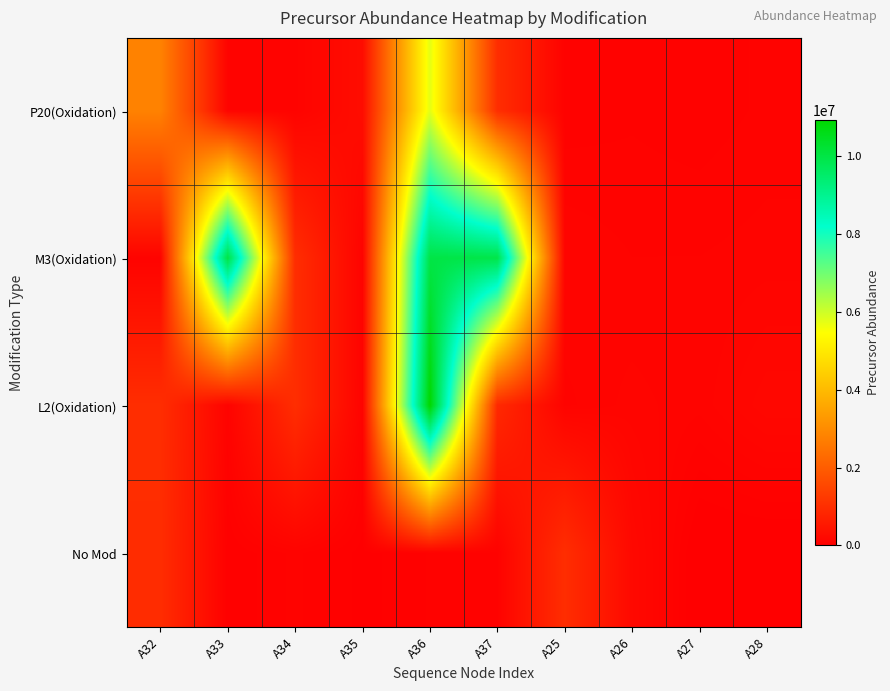

Count the number of categories in the chart.

10